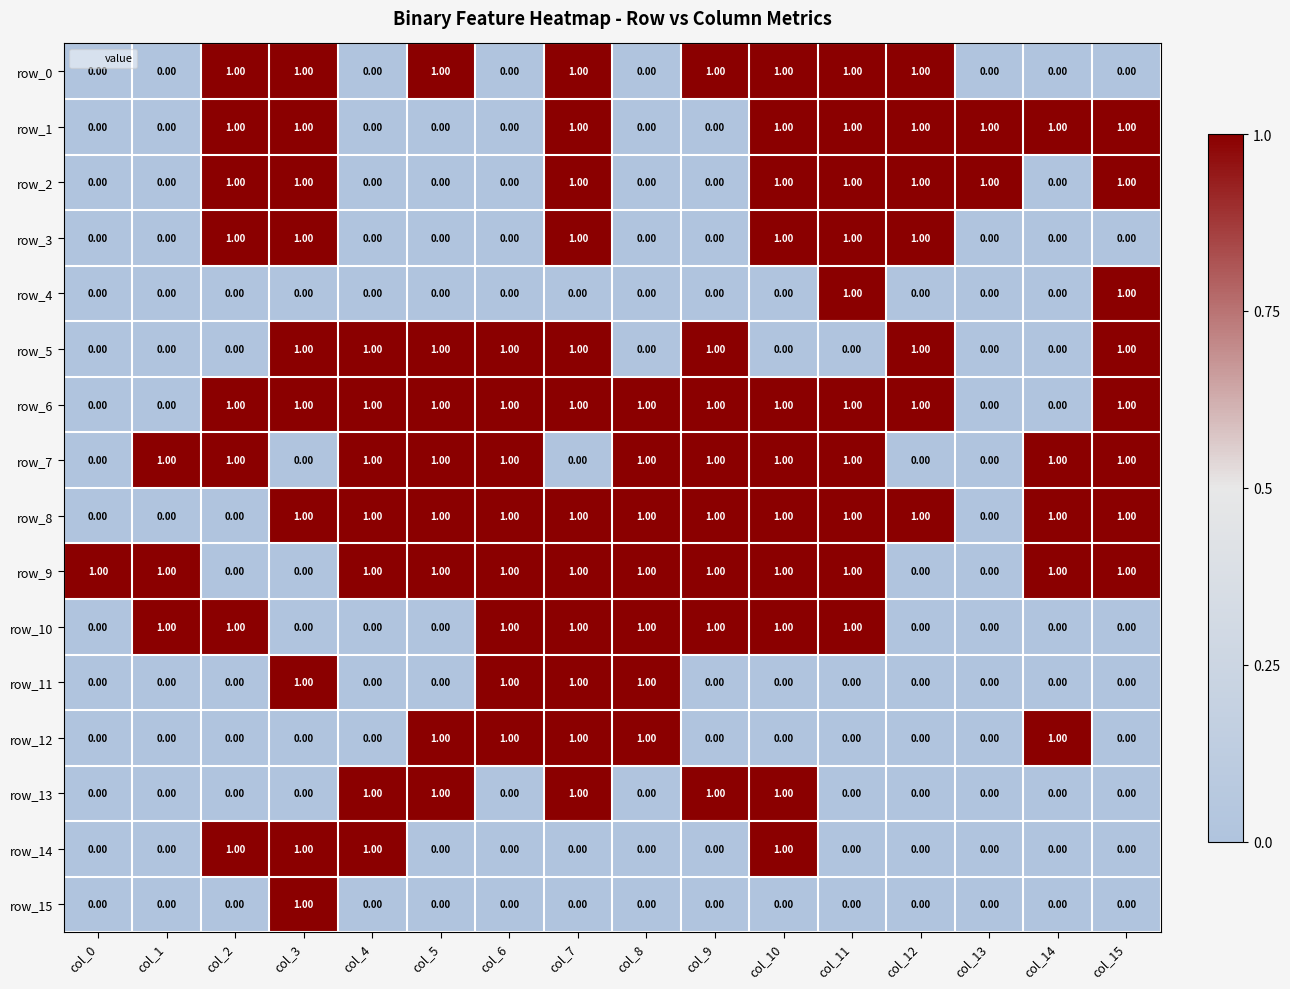

At how many categories does at least one series exceed 0?

16